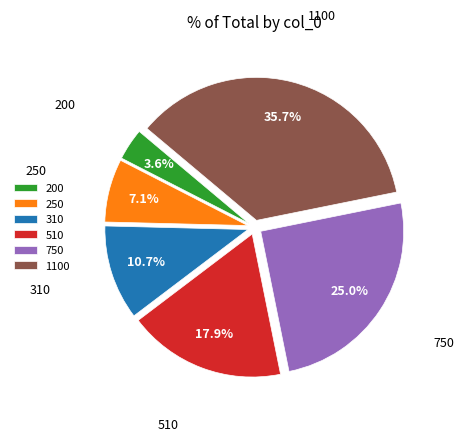

Which slice is the largest?

1100